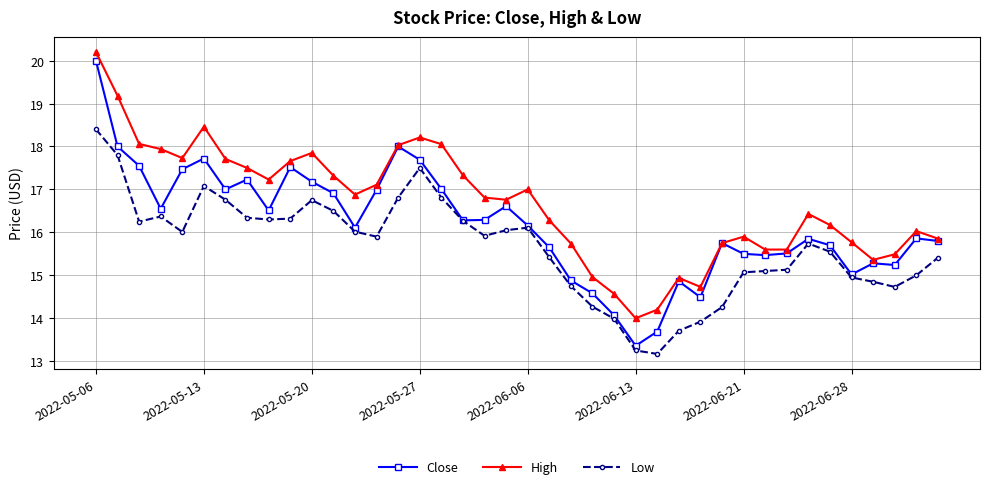

What is the value of the Low point at the 6th from the left?

17.1